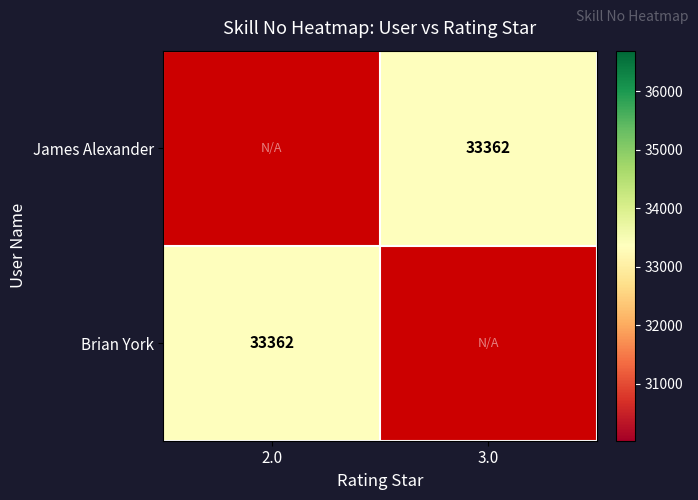

Is the value of Brian York at 3.0 greater than the value of James Alexander at 3.0?

No